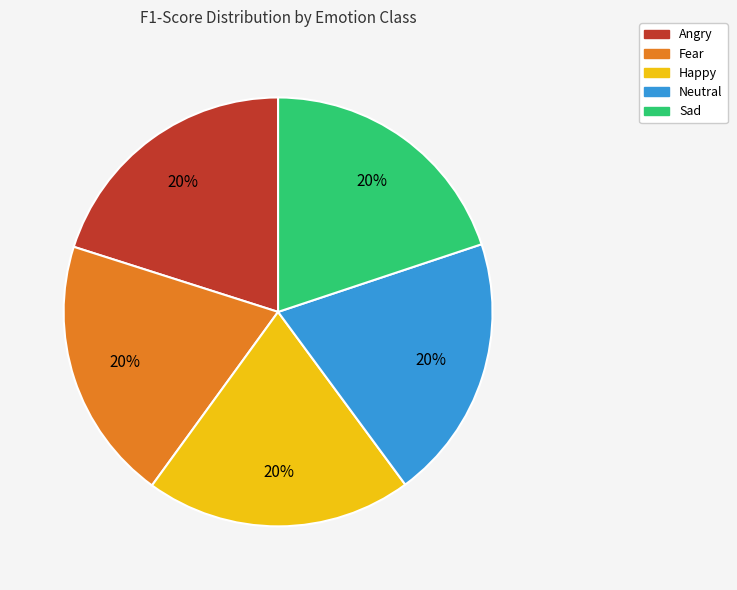

Is it true that Sad is 10% of the pie?

False